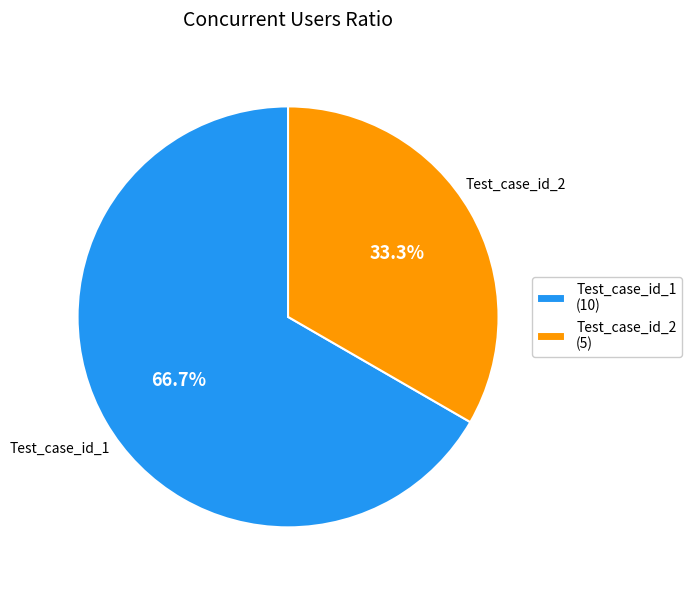

Which has a higher value, Test_case_id_1 or Test_case_id_2?

Test_case_id_1